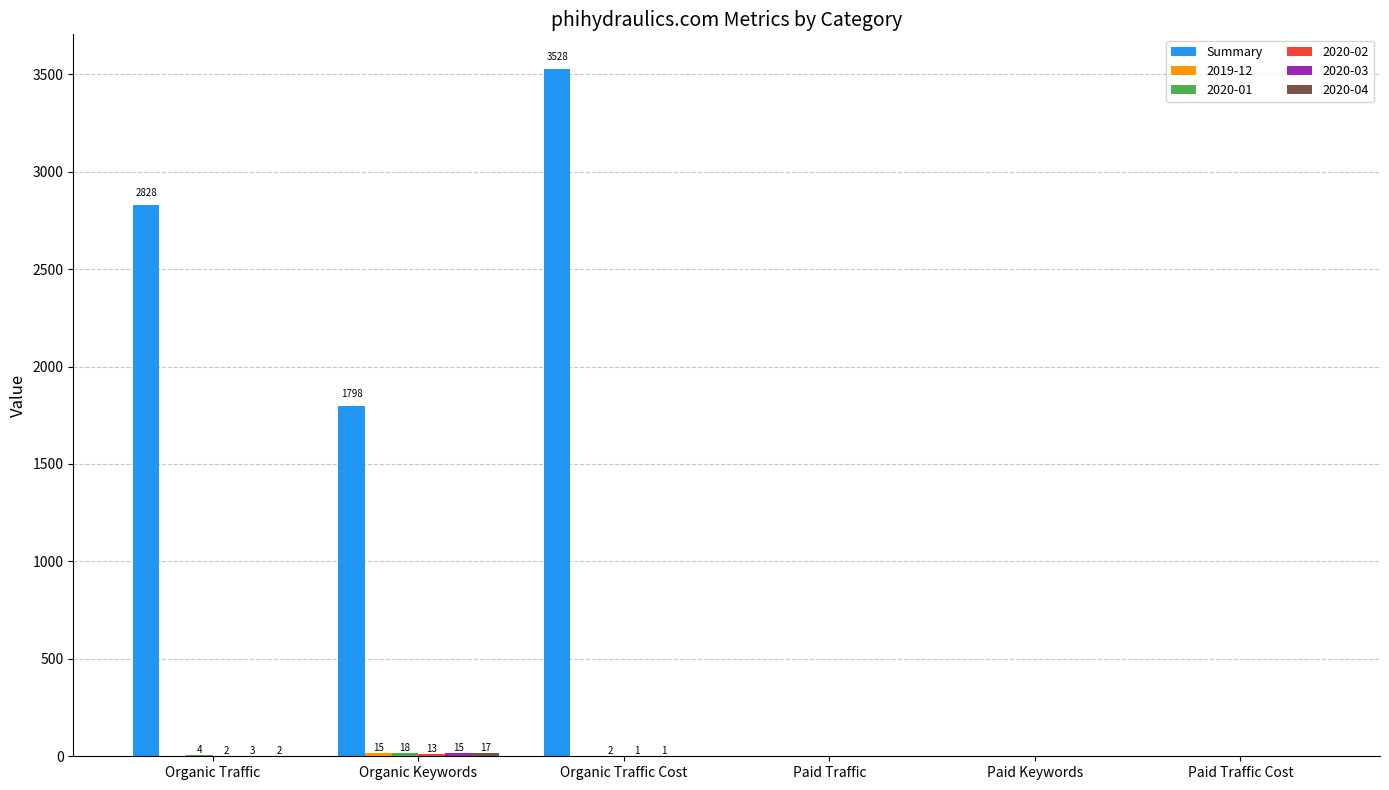

Between Organic Traffic and Organic Keywords, which series saw the biggest shift?

Summary